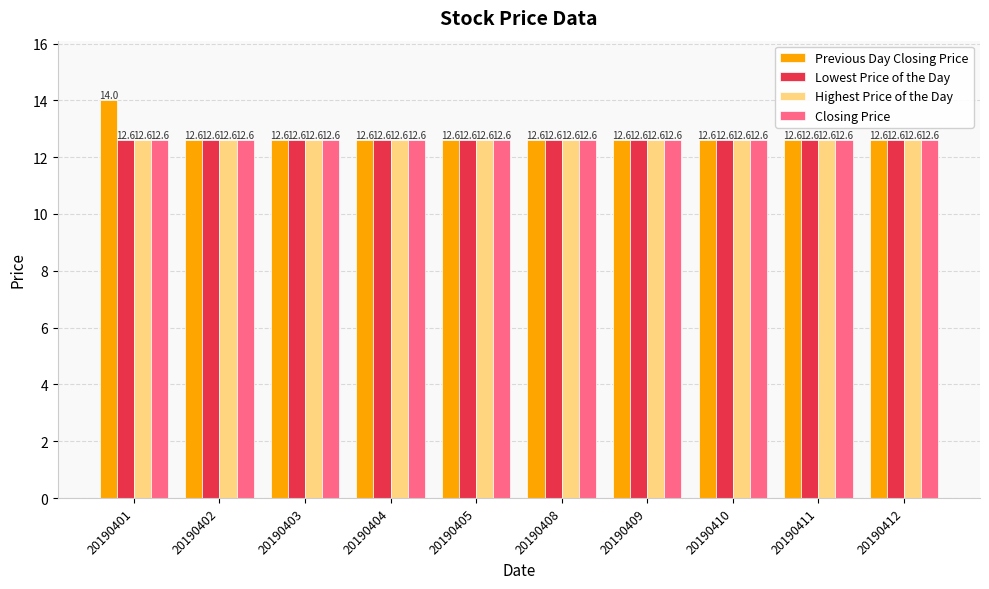

The value of Closing Price at 20190409 is 12.6. True or false?

True